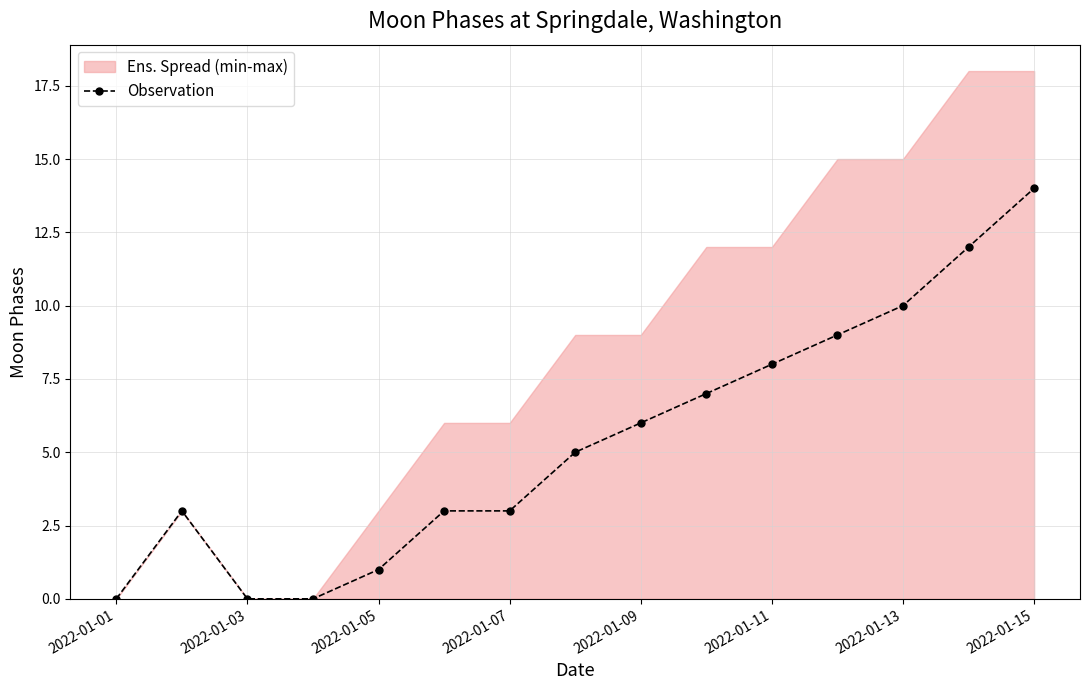

What is the difference between the second highest and second lowest values?

12